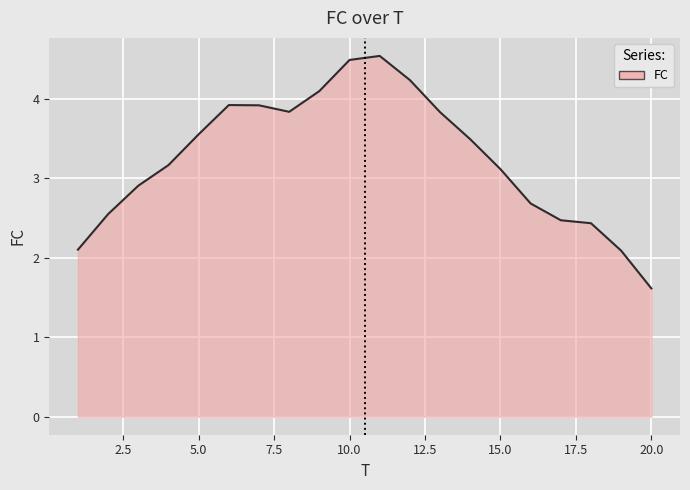

How many lines are shown in the chart?

1